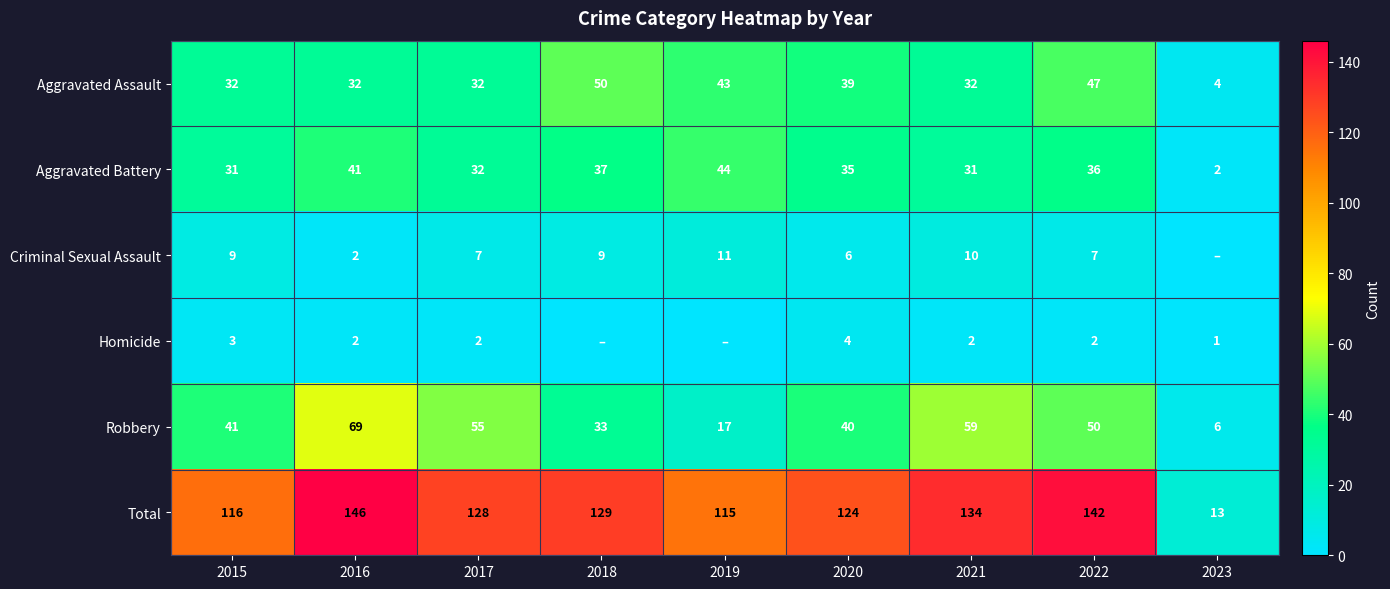

What is the total value across all series at 2017?

256